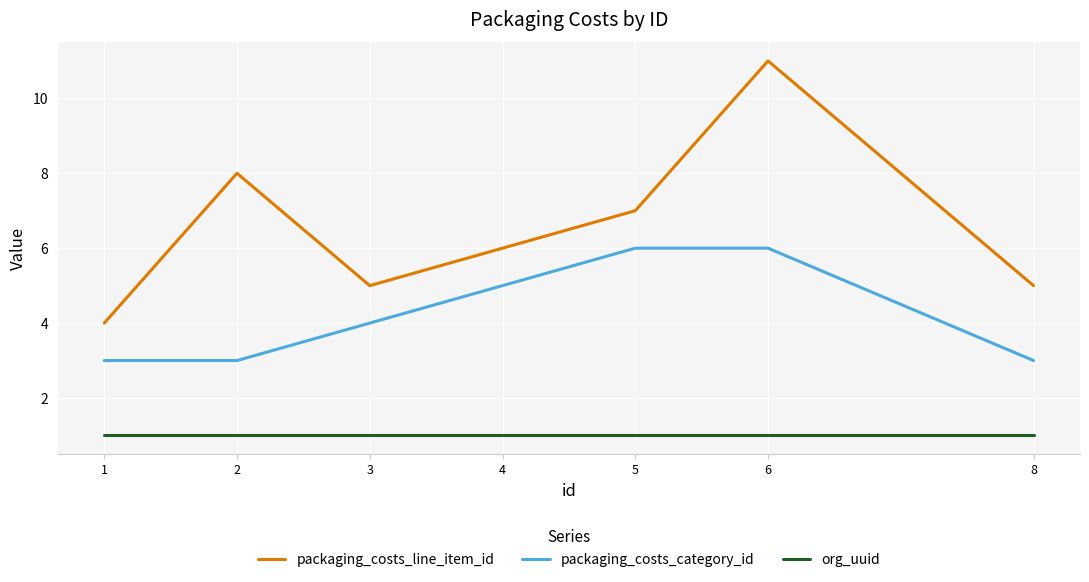

Rank the series by their average value, from highest to lowest.

packaging_costs_line_item_id, packaging_costs_category_id, org_uuid